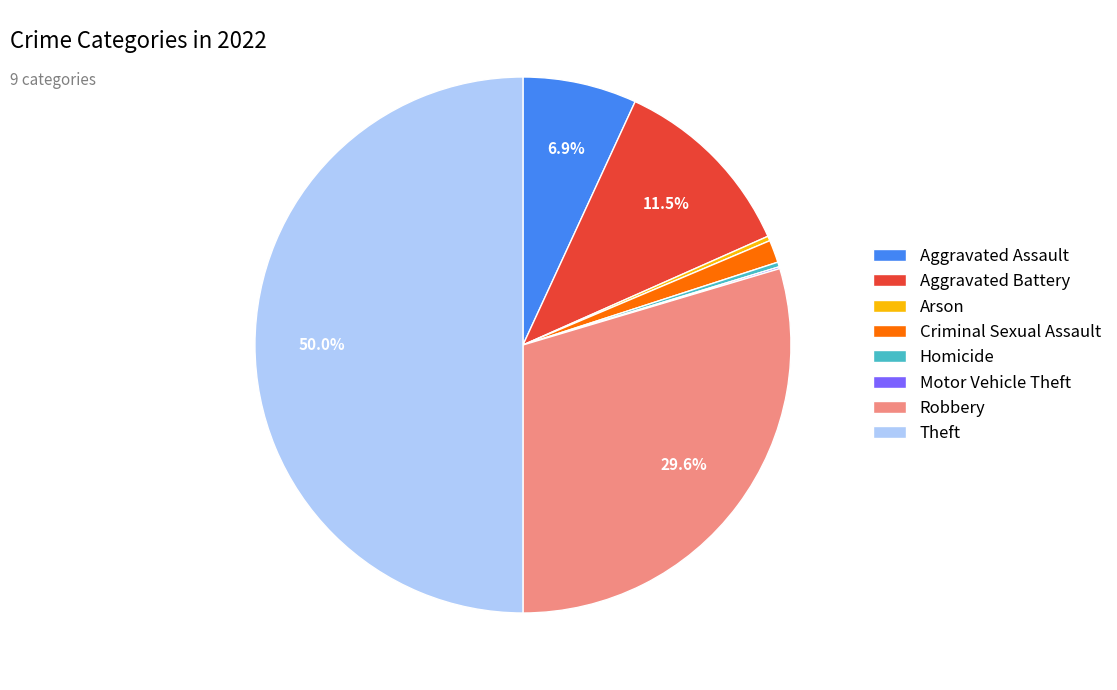

Is the sum of Homicide and Aggravated Assault greater than half?

No